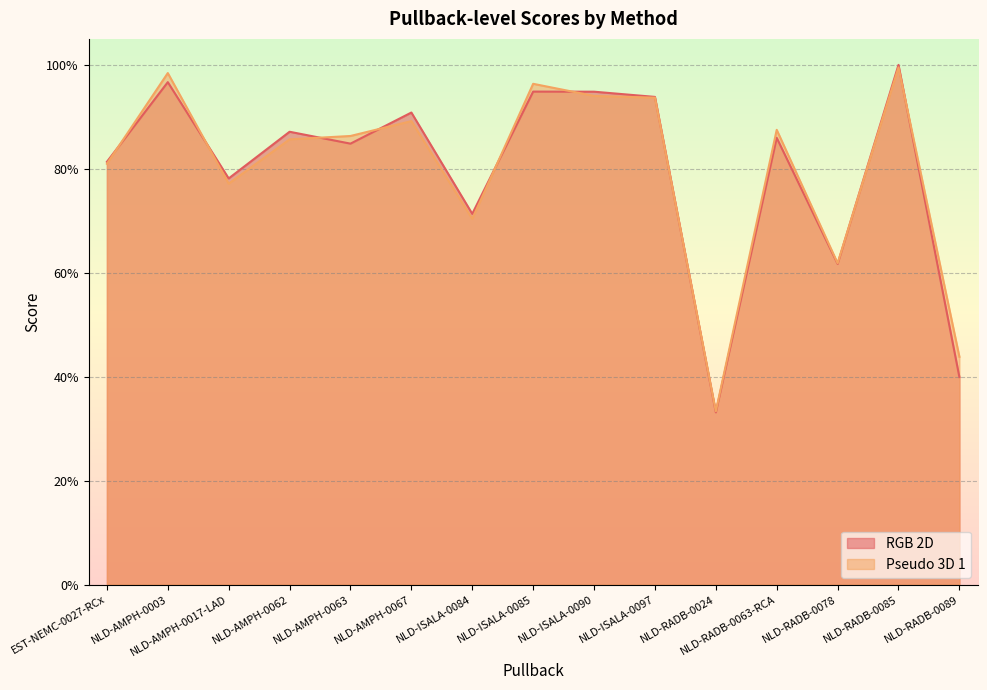

What is the minimum value for RGB 2D?

0.3